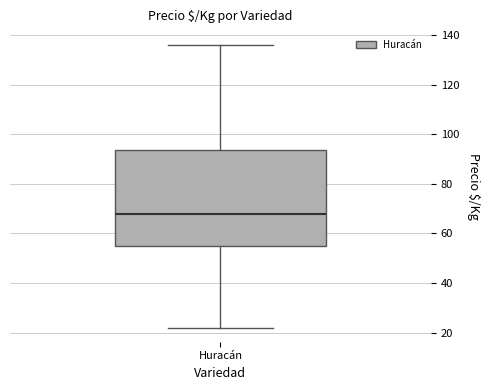

Read this box plot against the y-axis: the position of the median line, the range covered by the box, and the ends of both whiskers. The values are not printed on the chart, so give them approximately, as read against the axis.

median 68, box 56 to 94, whiskers 22 to 136